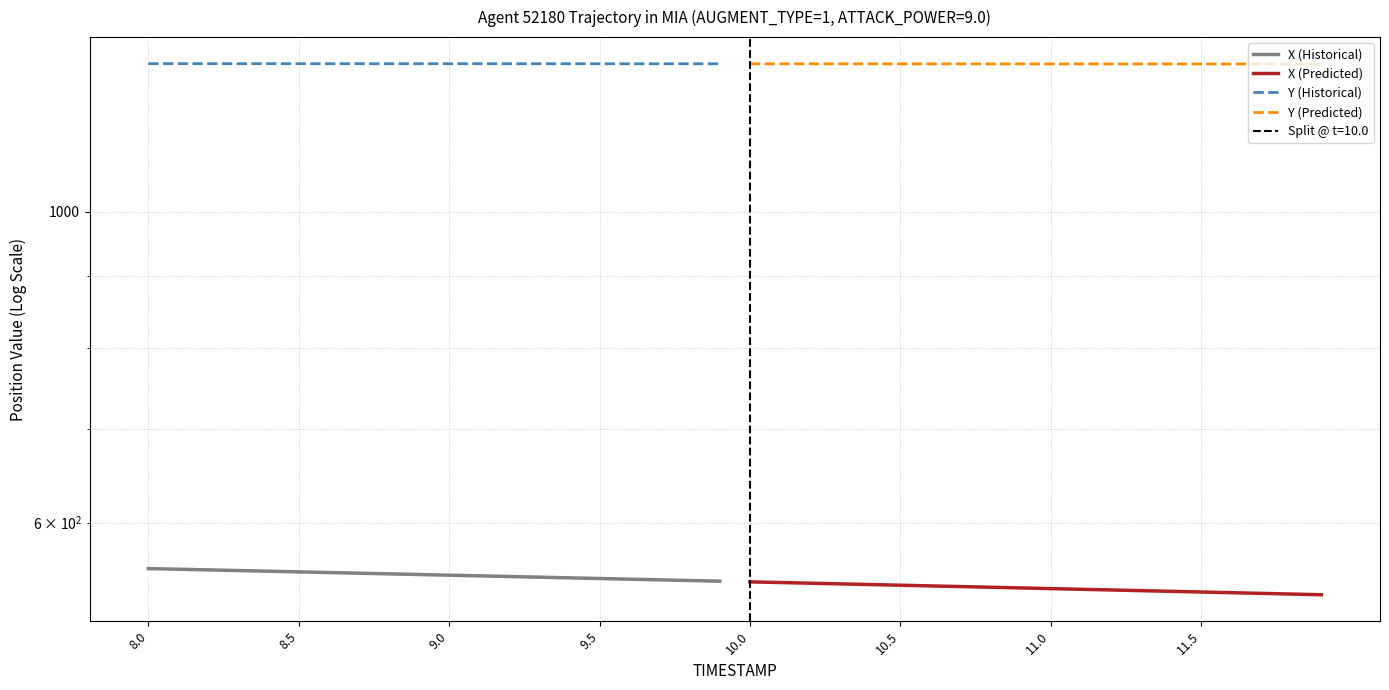

How many distinct data groups are displayed?

4